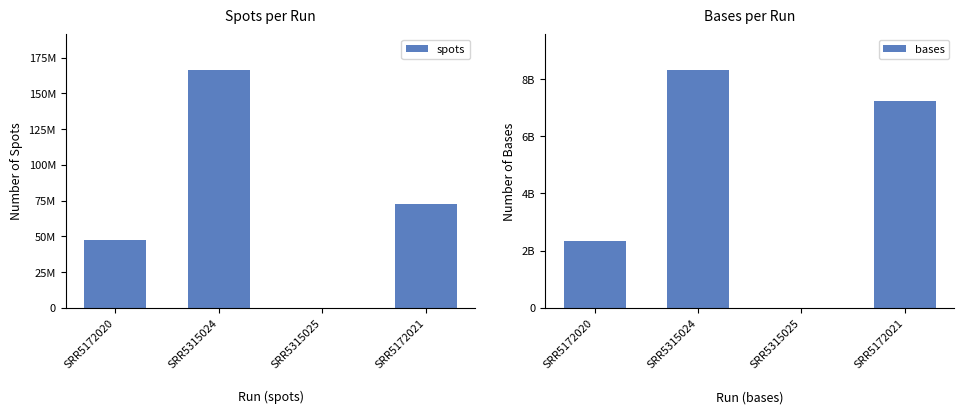

The value of spots at SRR5315024 is 166282537. True or false?

True